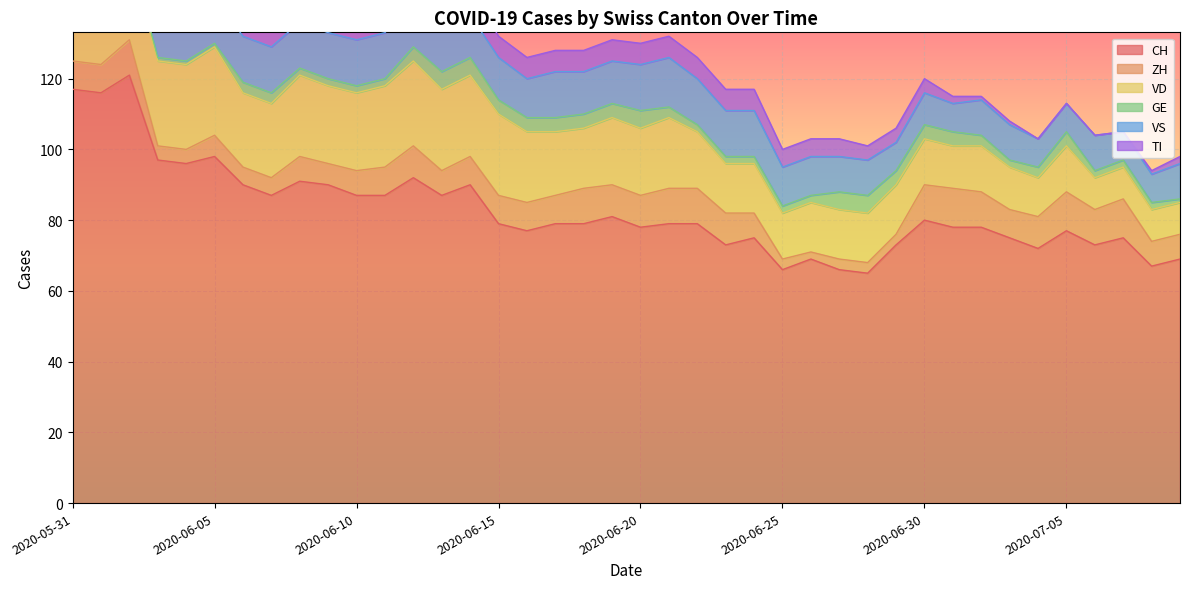

At how many categories does at least one series exceed 89?

11